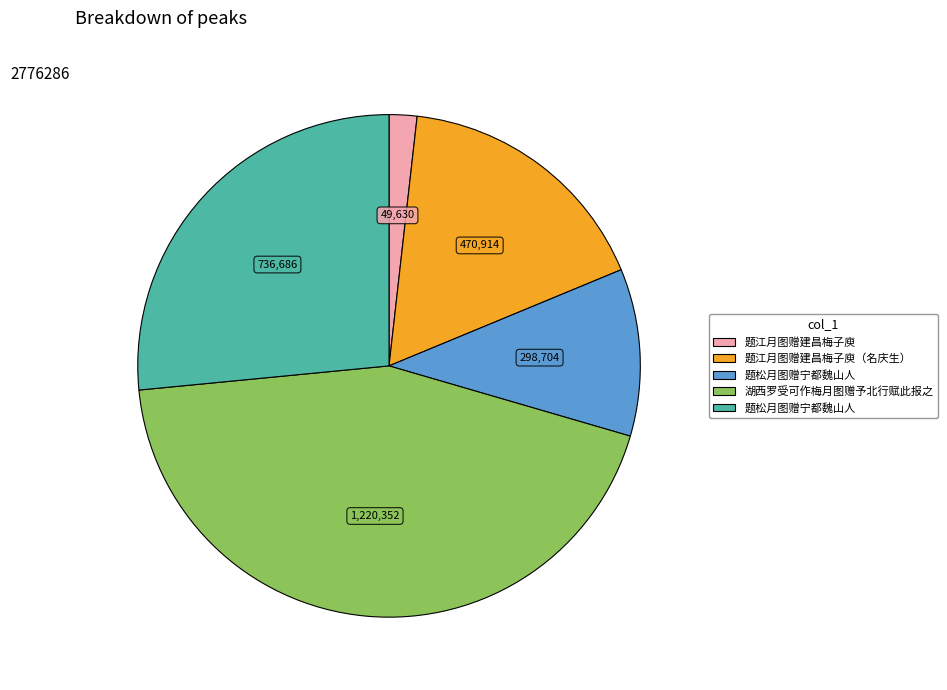

Is there any slice that represents more than half of the pie?

No